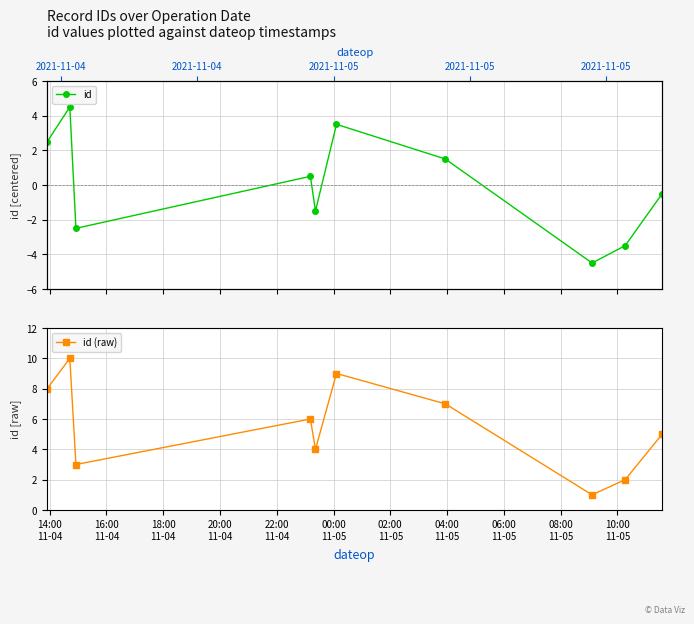

How many interior local valleys does the id series have?

3